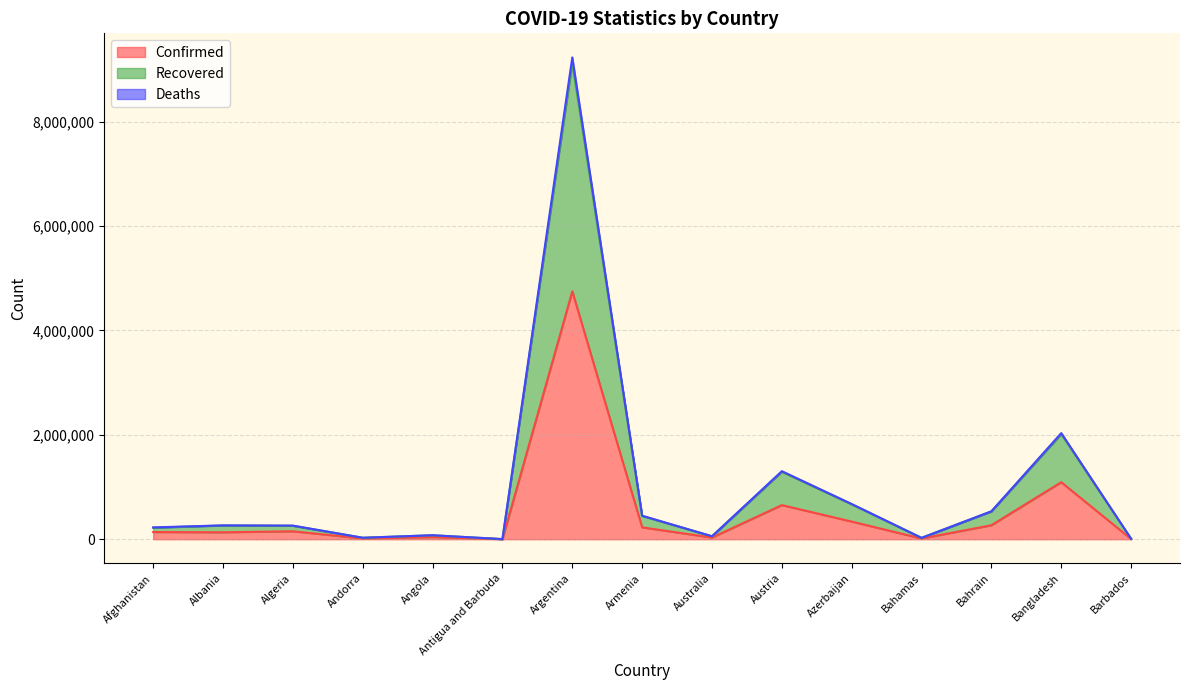

Reading right to left, list all the values displayed in this chart.

Confirmed: Barbados=4251	Bangladesh=1092411	Bahrain=267796	Bahamas=13404	Azerbaijan=338183	Austria=653412	Australia=31899	Armenia=227430	Argentina=4749443	Antigua and Barbuda=1268	Angola=40707	Andorra=14273	Algeria=152210	Albania=132665	Afghanistan=137853
Recovered: Barbados=8407	Bangladesh=2015574	Bahrain=533317	Bahamas=25470	Azerbaijan=669383	Austria=1292834	Australia=55839	Armenia=445761	Argentina=9128612	Antigua and Barbuda=2492	Angola=75439	Andorra=28117	Algeria=257202	Albania=262737	Afghanistan=220439
Deaths: Barbados=8455	Bangladesh=2033243	Bahrain=534697	Bahamas=25743	Azerbaijan=674374	Austria=1303562	Australia=56753	Armenia=450327	Argentina=9230046	Antigua and Barbuda=2534	Angola=76393	Andorra=28244	Algeria=261124	Albania=265193	Afghanistan=226422